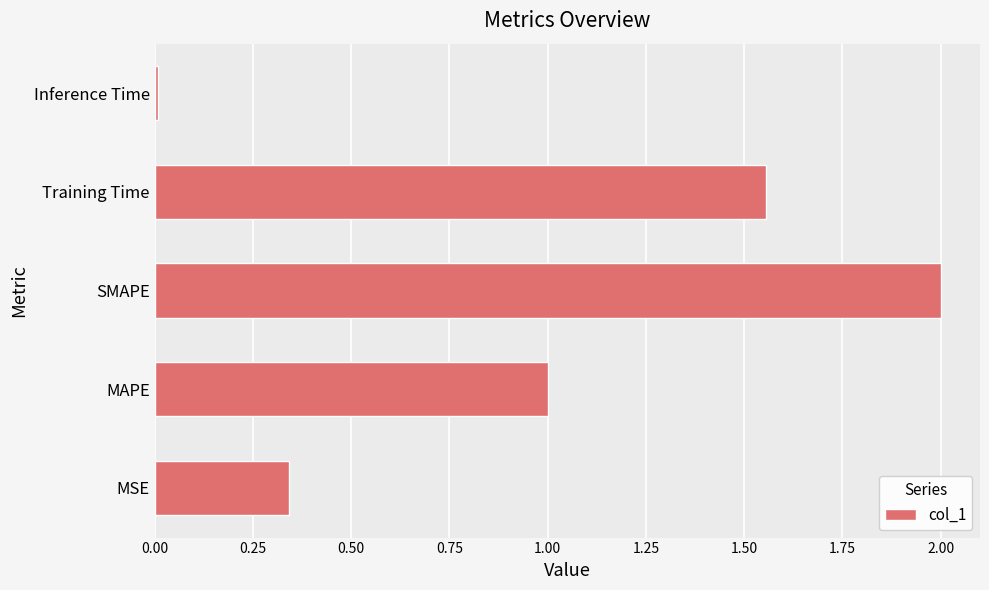

What is the difference between the second highest and second lowest values?

1.2